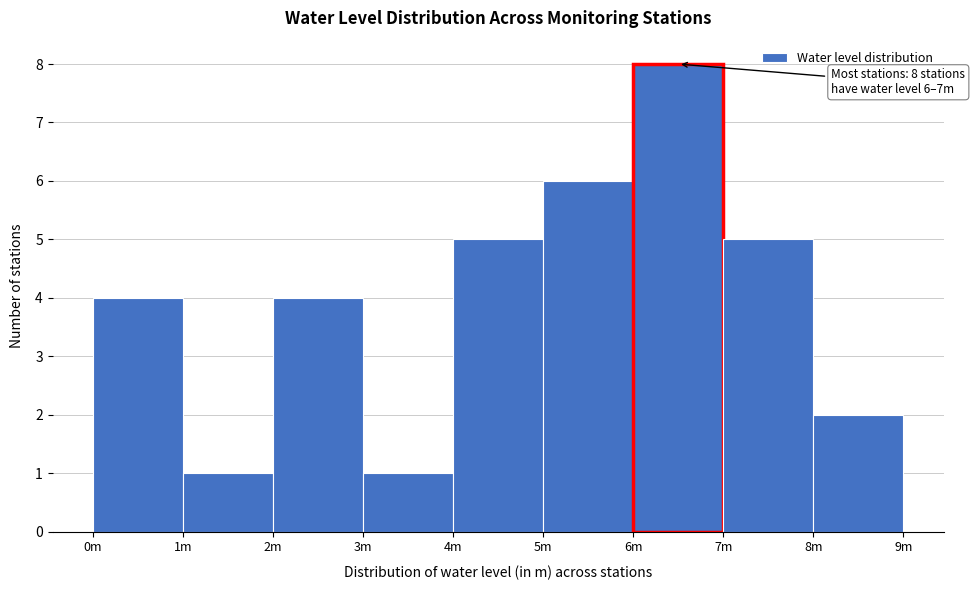

Reading left to right, what are all the values shown in this chart?

4	1	4	1	5	6	8	5	2